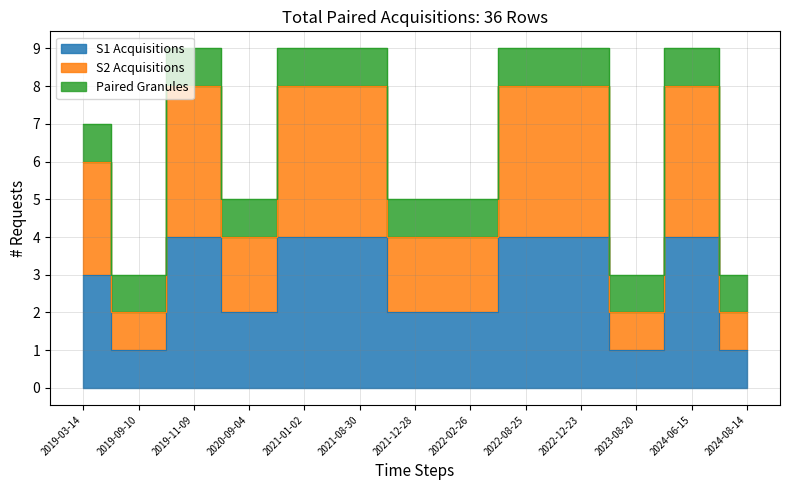

Which series has the largest total across all categories?

S1 Acquisitions